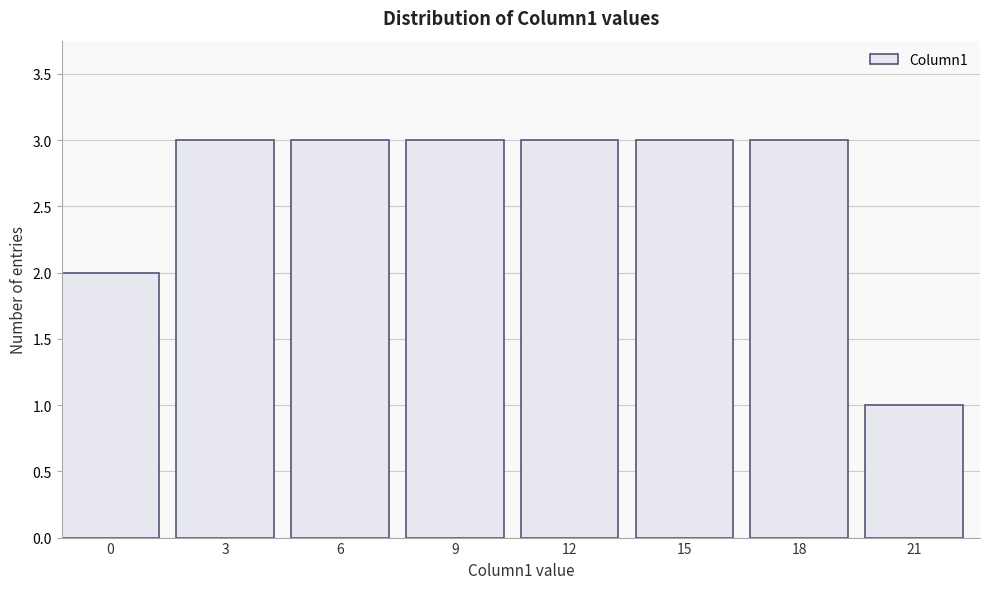

Reading left to right, transcribe all the data shown in this chart.

0=2	3=3	6=3	9=3	12=3	15=3	18=3	21=1